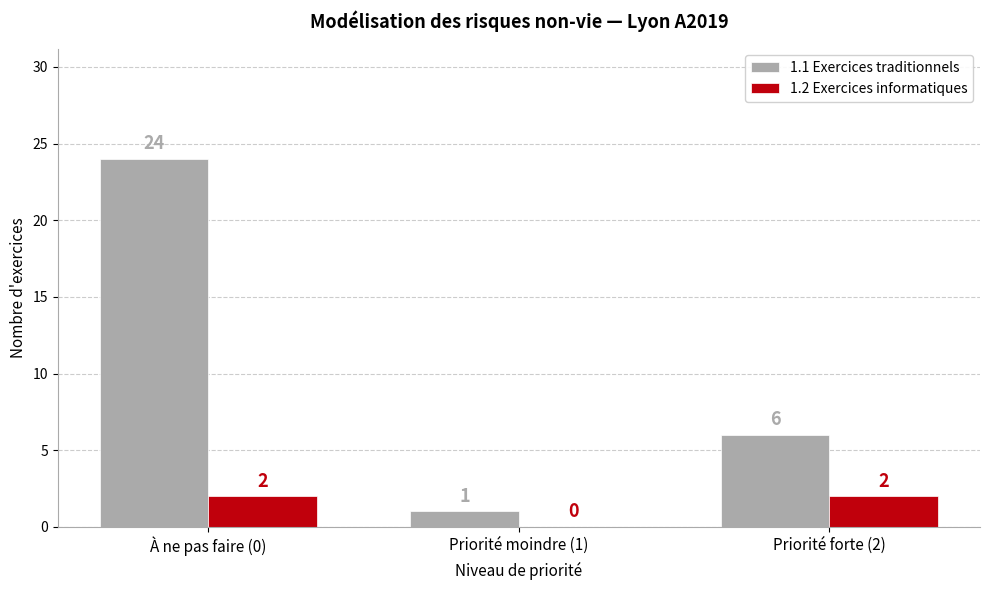

Is the value of 1.2 Exercices informatiques at Priorité moindre (1) greater than the value of 1.1 Exercices traditionnels at Priorité forte (2)?

No